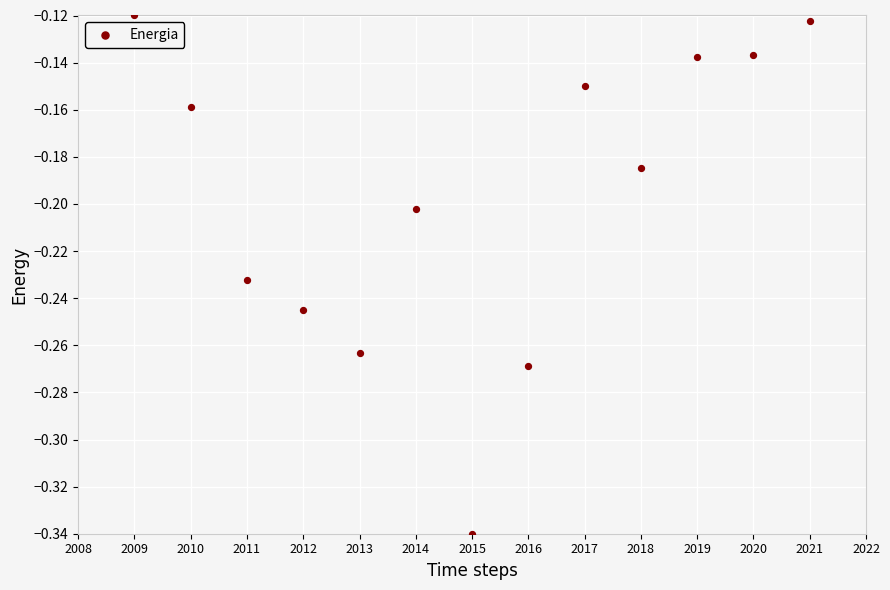

What is the range of X values (max minus min)?

12.0